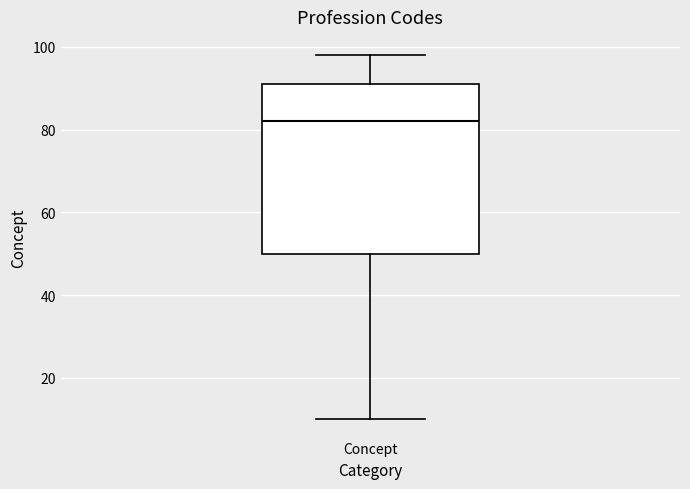

Transcribe this box plot: give where the median line is, the range the box spans, and where the two whiskers end, as read against the y-axis. The values are not printed on the chart, so give them approximately, as read against the axis.

median 82, box 50 to 92, whiskers 10 to 98